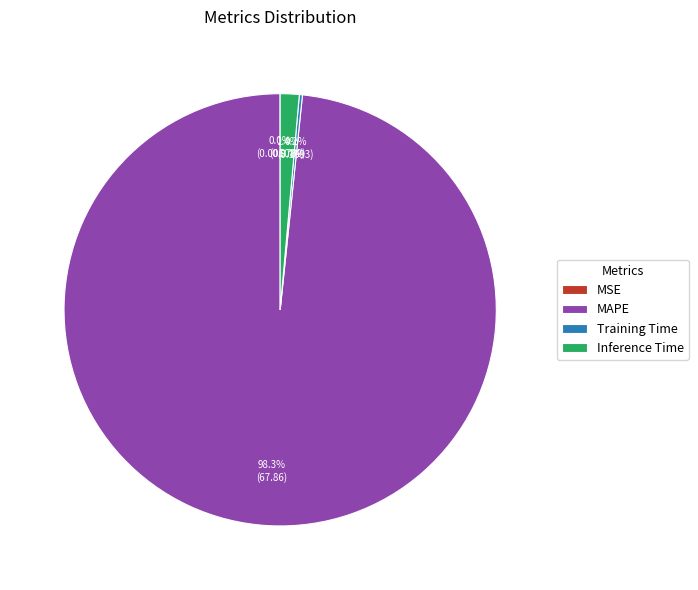

Which slice is the largest?

MAPE